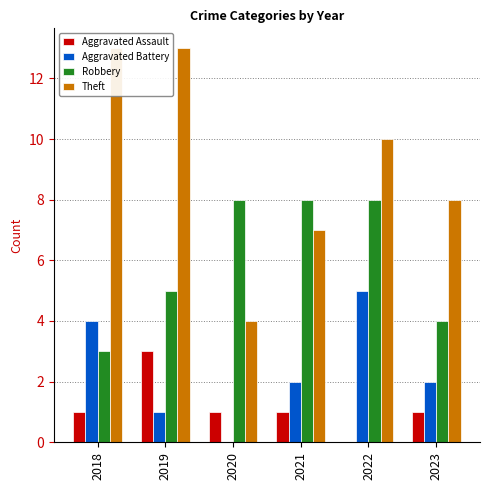

The value of Aggravated Assault at 2019 is 2. True or false?

False